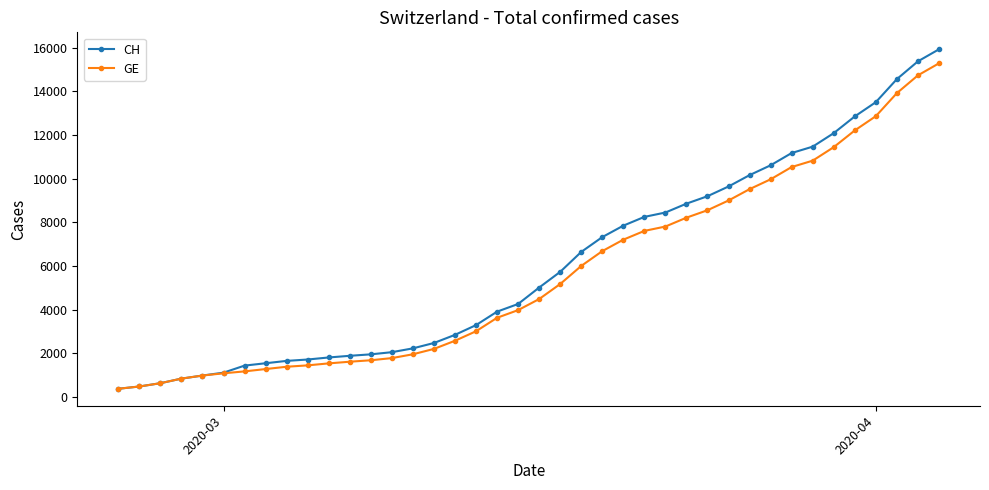

Which series has the largest range (max minus min)?

CH